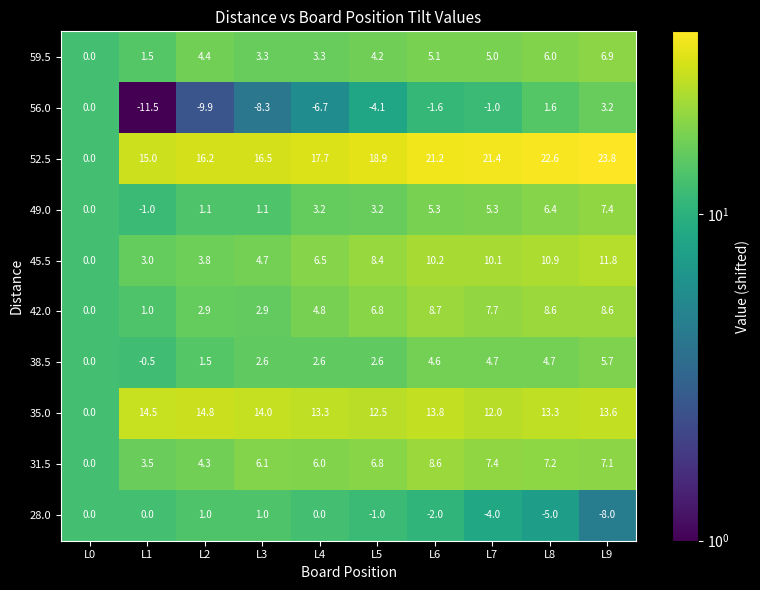

The 59.5 series shows 4.4 at L2. True or false?

True